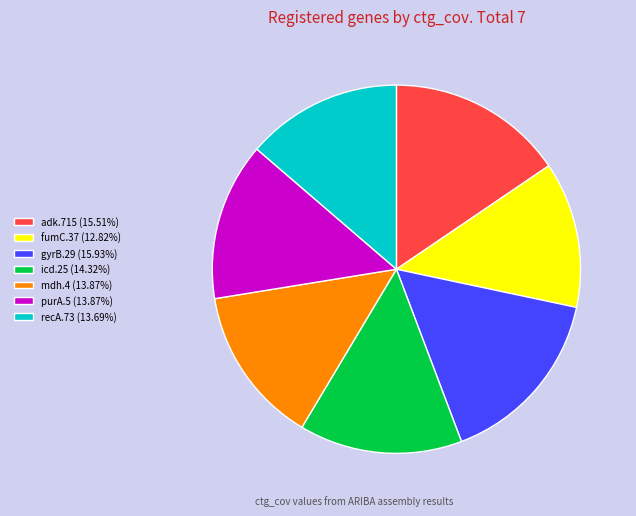

Between recA.73 and adk.715, which is larger?

adk.715